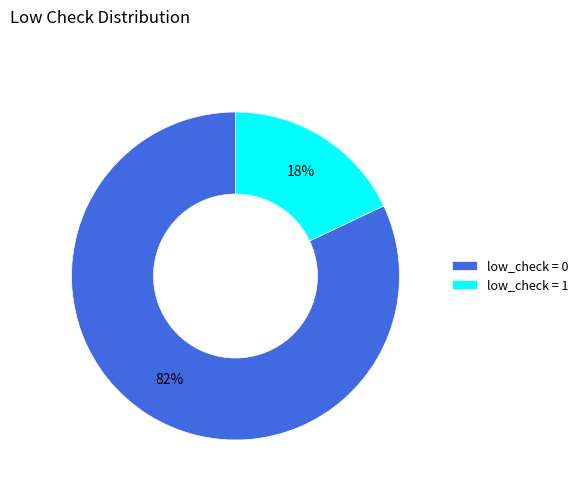

To the nearest percent, what is the difference between the largest and smallest slice percentages?

64%